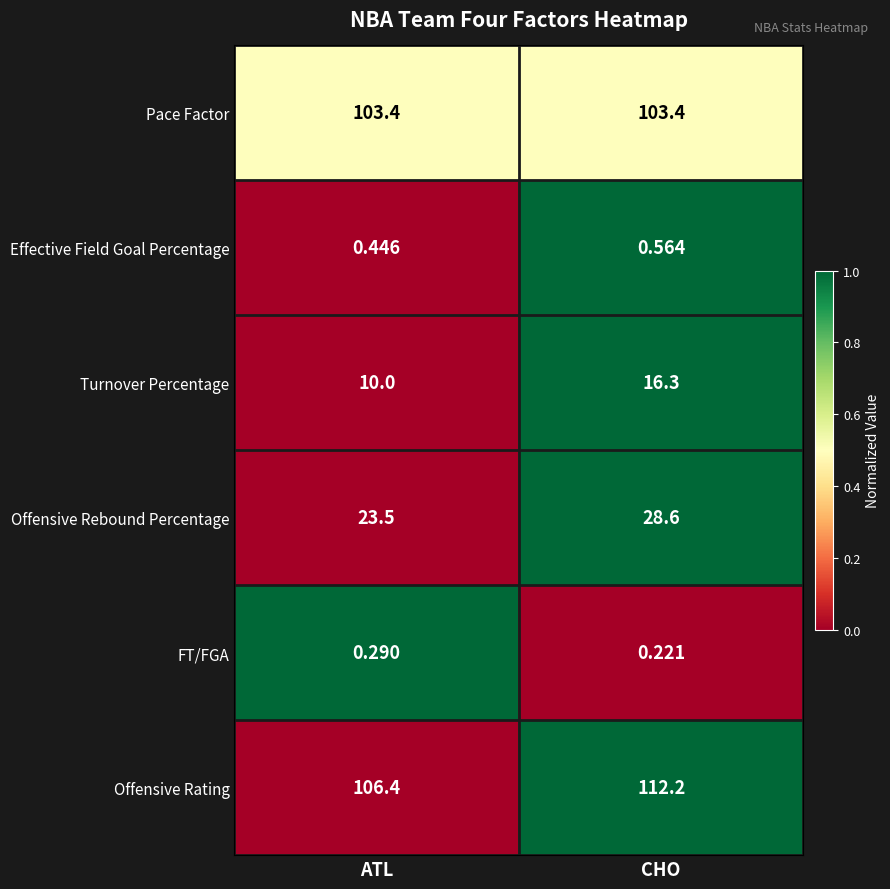

At which label does Turnover Percentage first exceed 16?

CHO